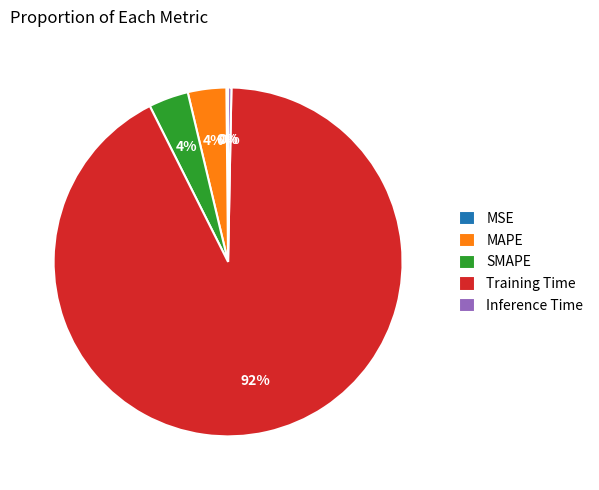

Is Training Time the majority of the pie?

Yes